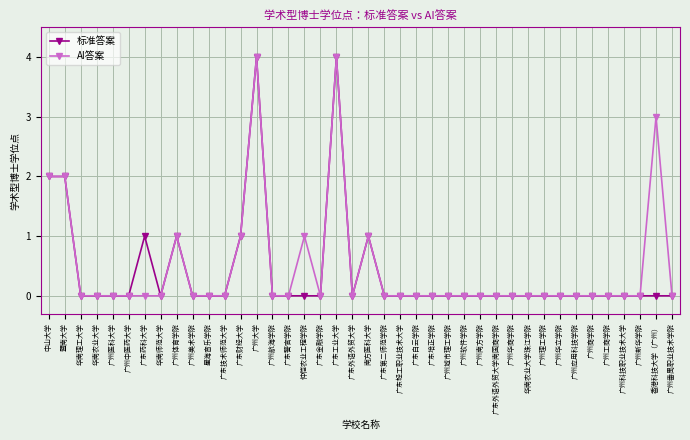

What is the label of the 21st point from the right?

广东外语外贸大学